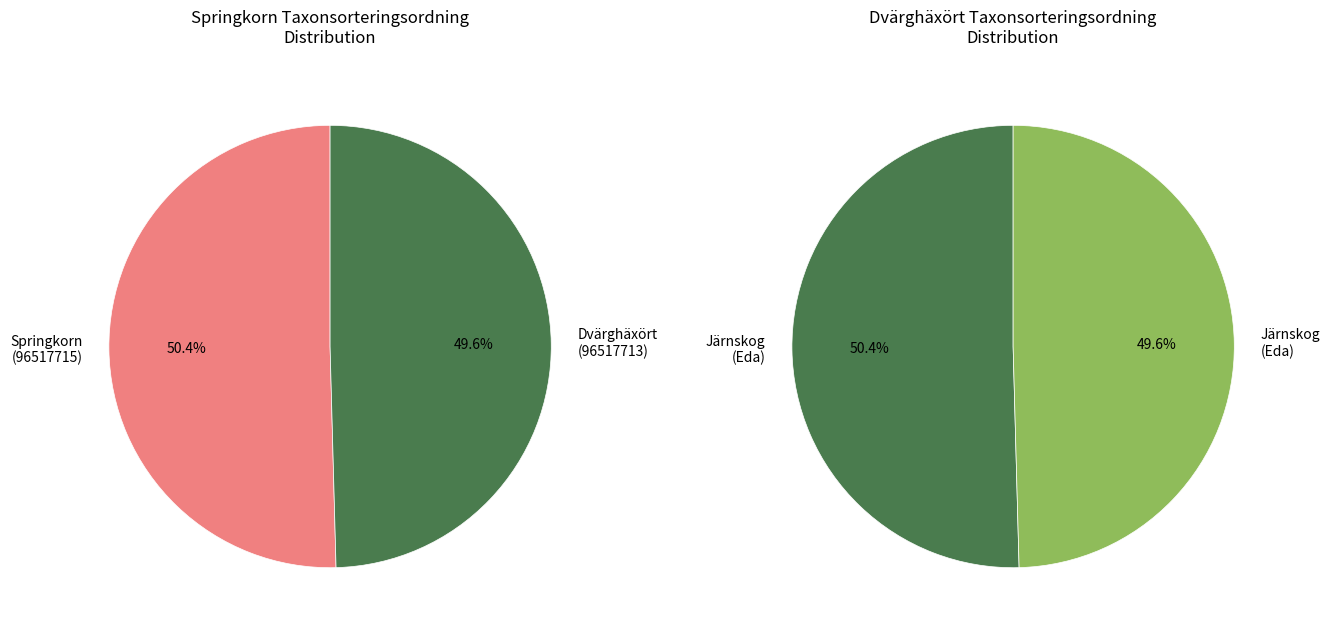

Rank the categories by value from highest to lowest.

96517715, 96517713